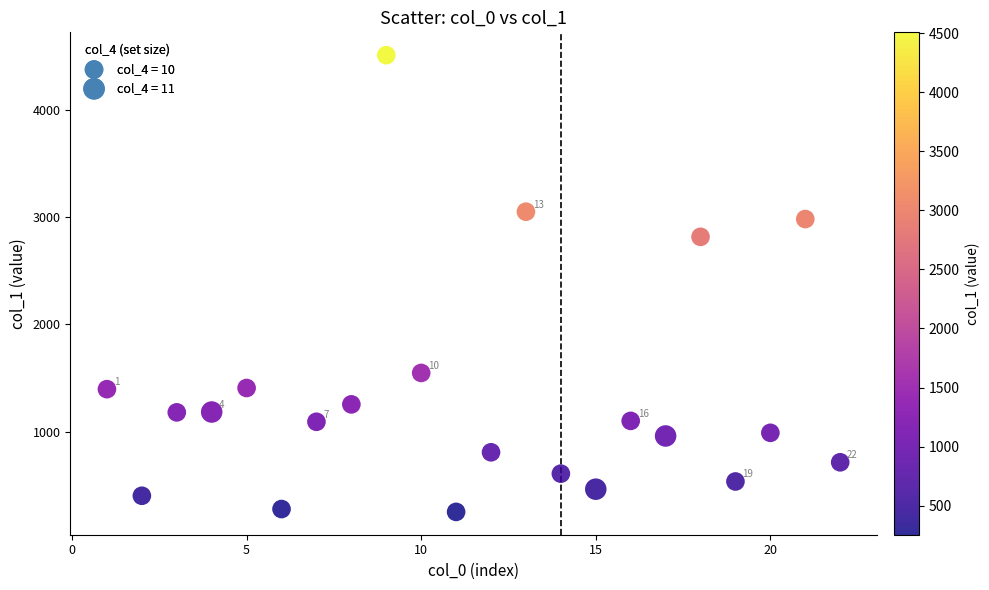

What is the range of Y values (max minus min)?

4253.3